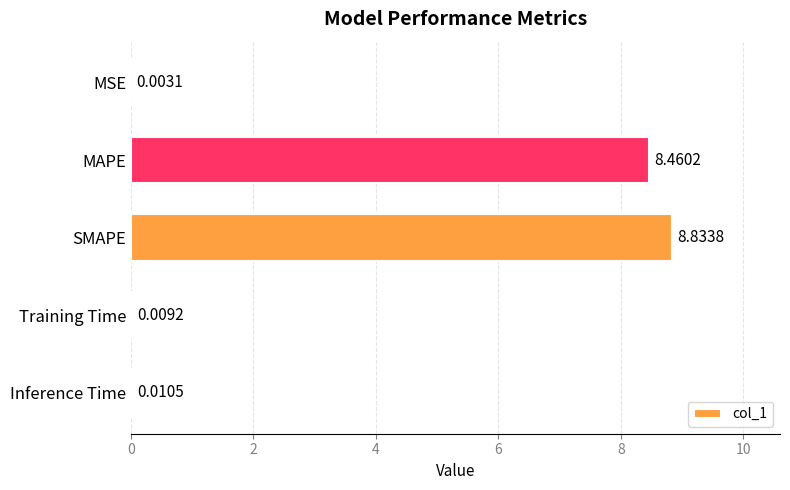

Where is the data nearest to the value 4?

Inference Time